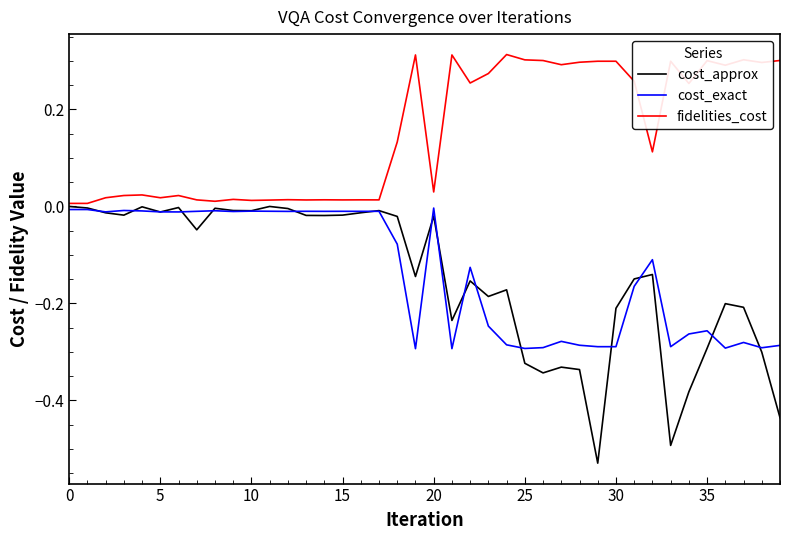

True or false: cost_approx has more than 1 interior local peaks.

True